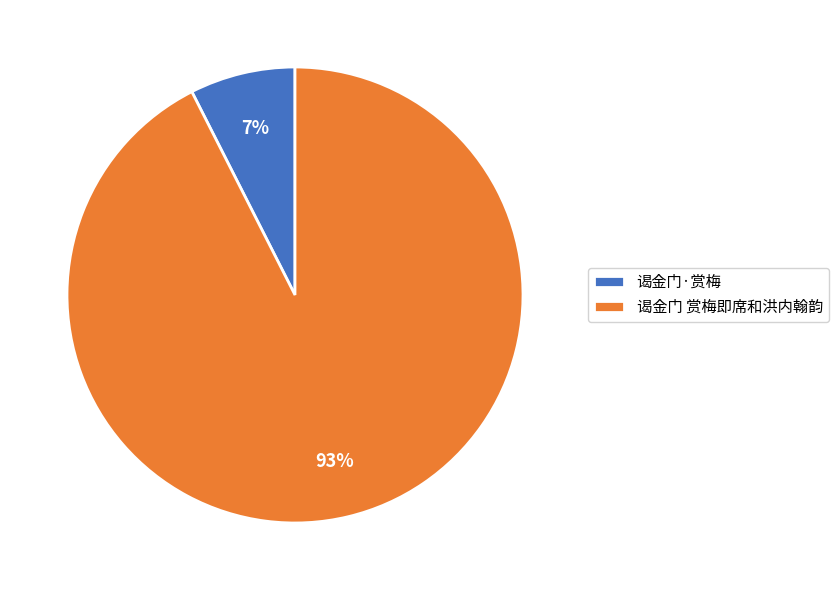

Which slice represents more than half of the pie?

谒金门 赏梅即席和洪内翰韵